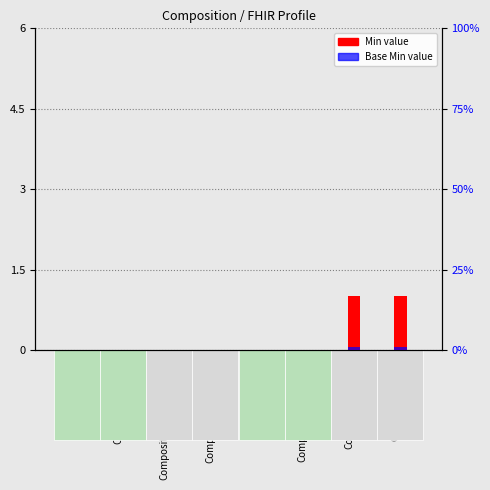

Where is Base Min nearest to the value 0?

Composition.id